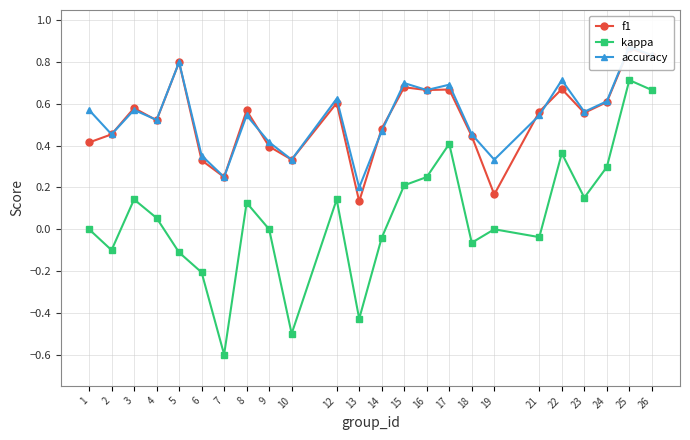

Where is the first local maximum for f1?

3